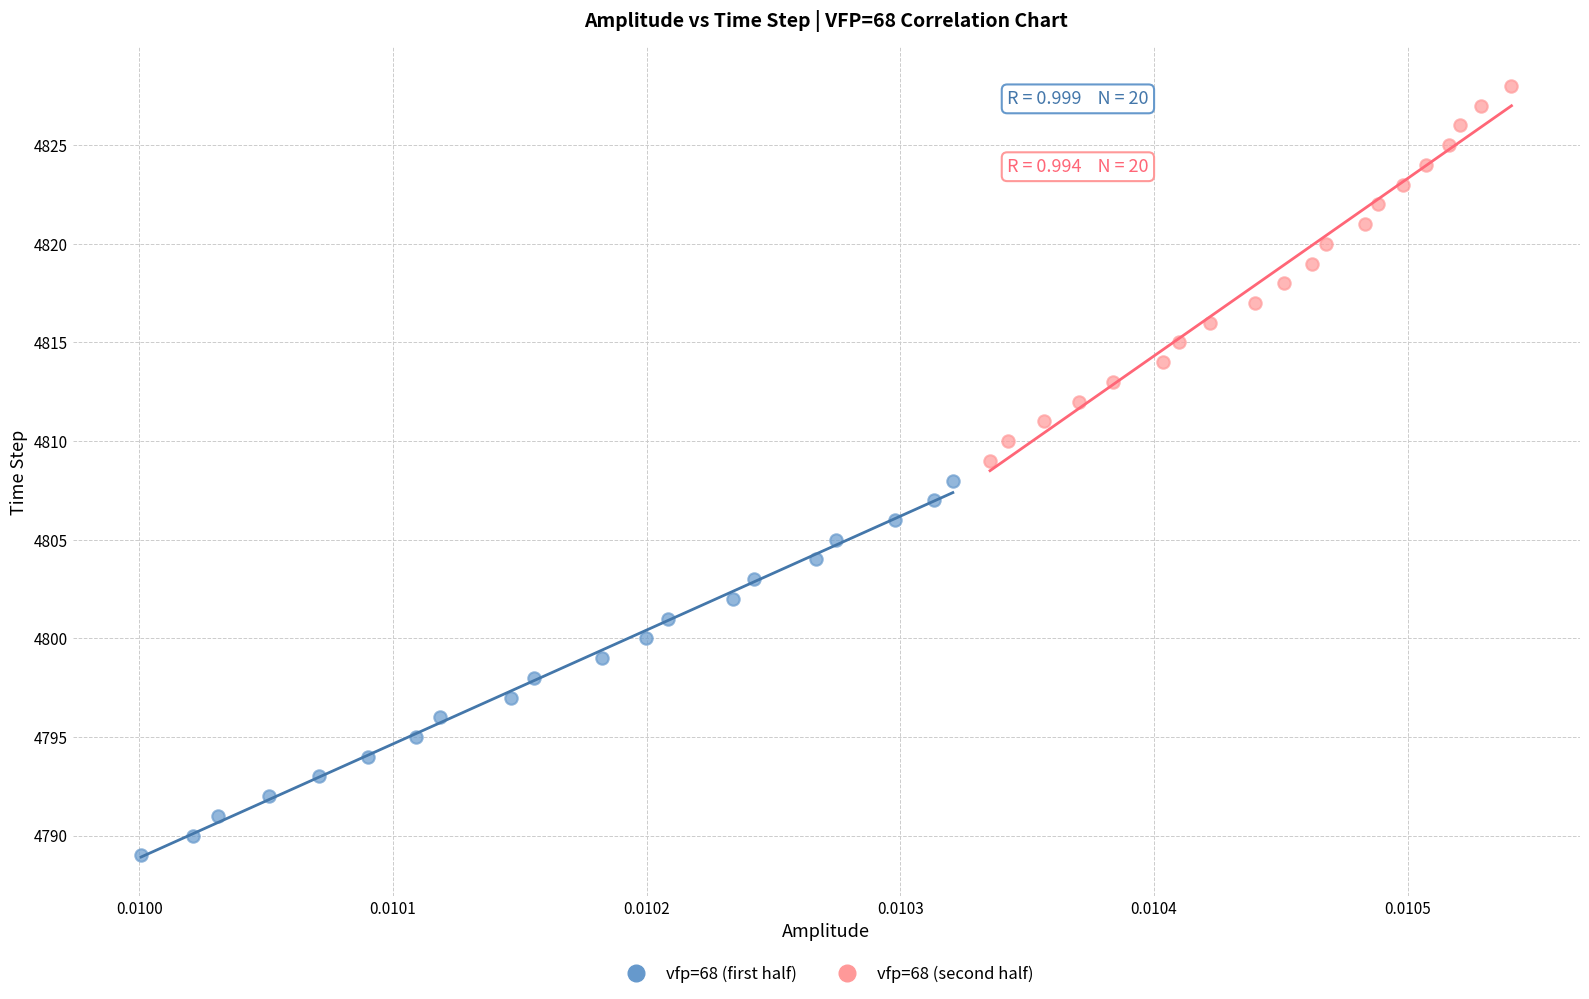

Which series contains the lowest Y value?

vfp=68 (first half)